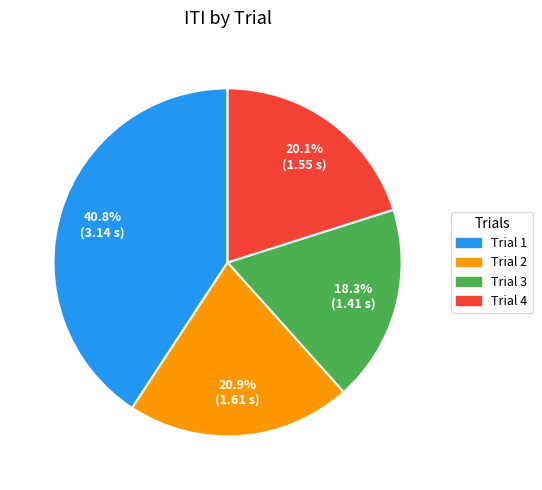

To the nearest percent, what portion does Trial 3 represent?

18%